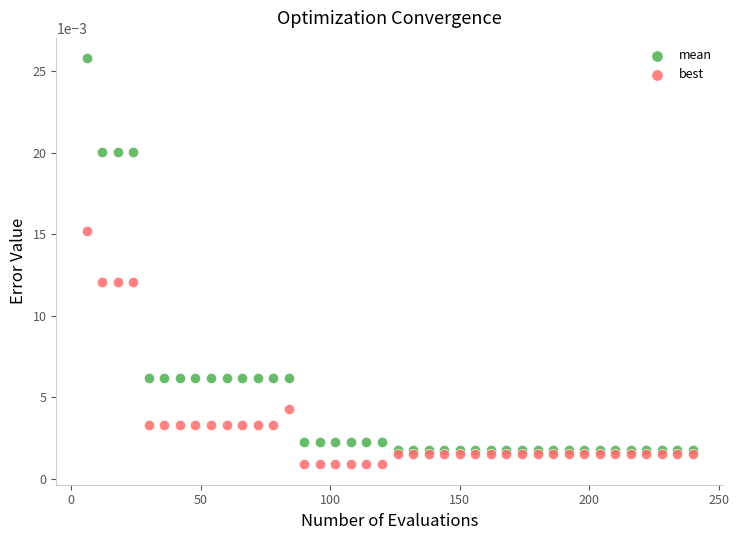

Which series has the widest spread of Y values?

mean